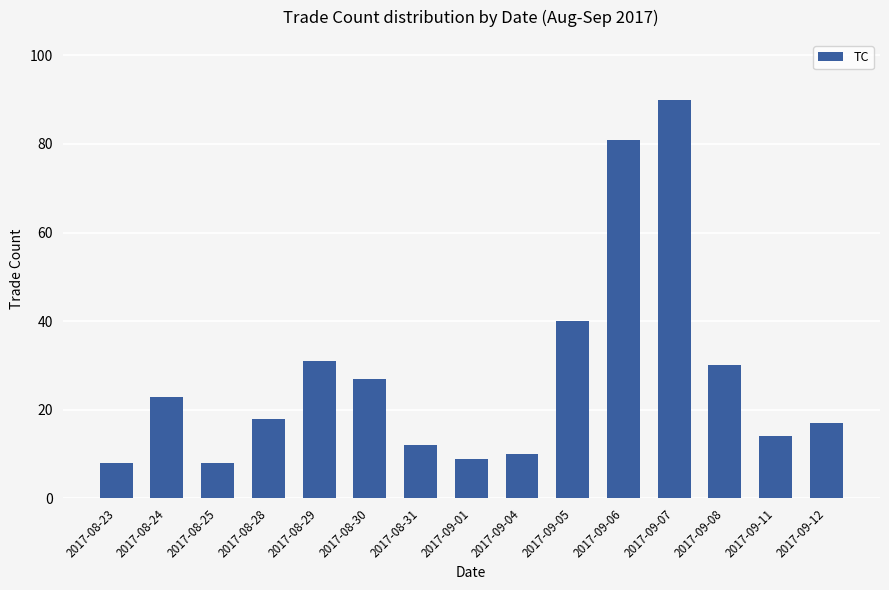

Where does the data first go above 18?

2017-08-24